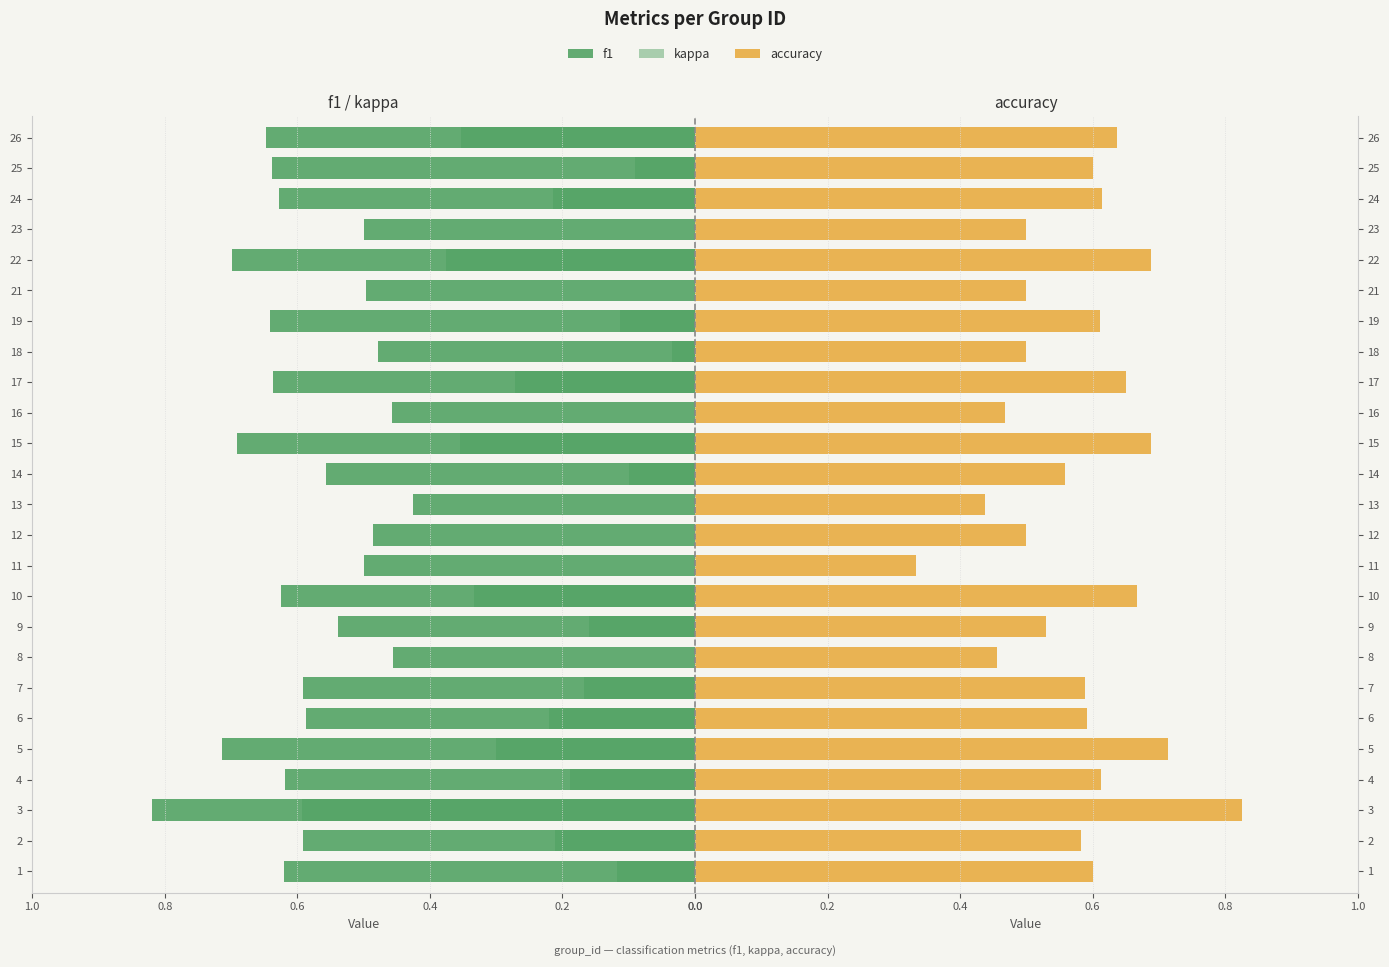

What is the minimum value shown in the chart?

-0.1